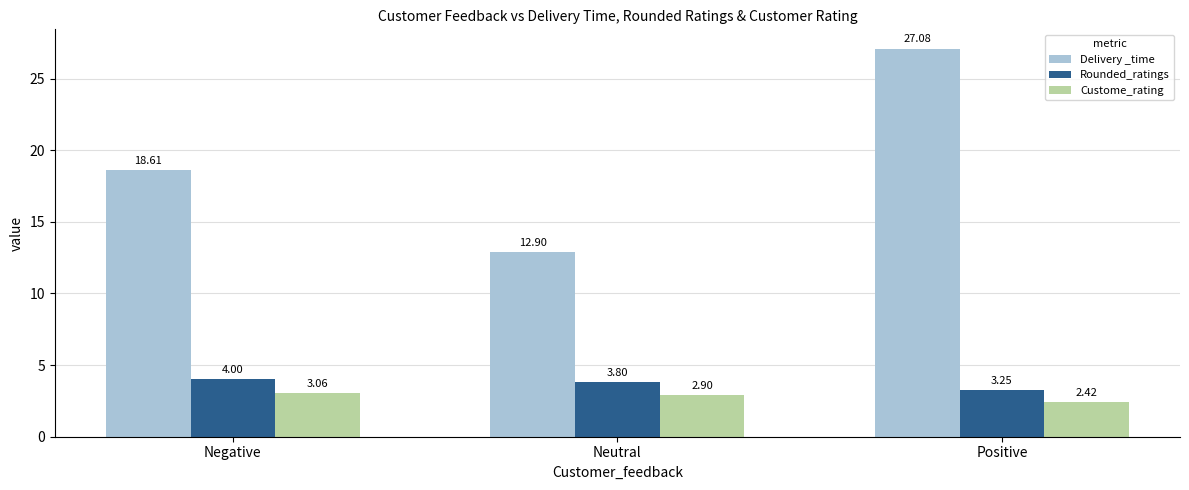

What is the value of the Delivery _time bar at the 1st from the left?

18.6